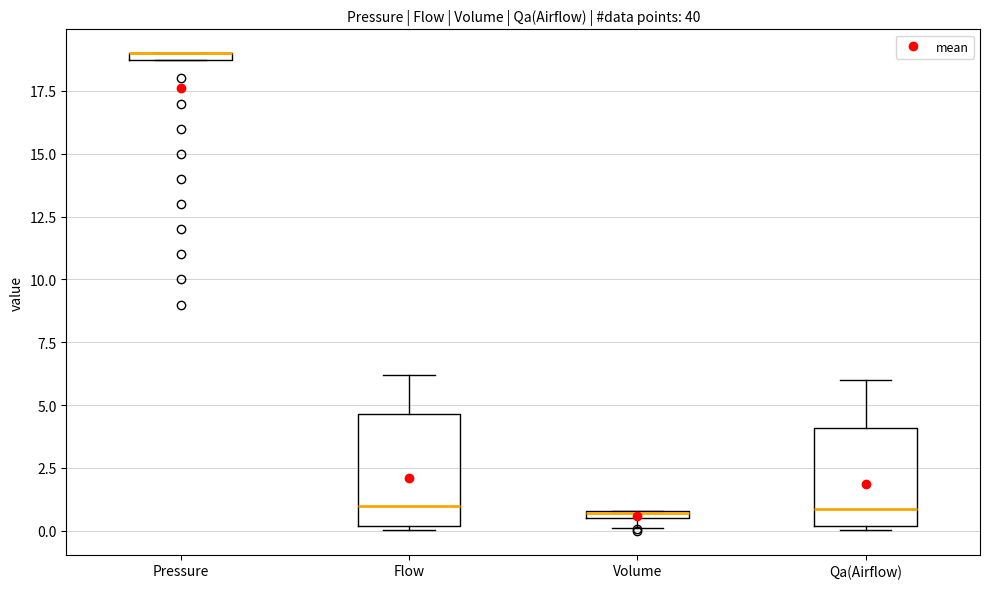

Where is the lower edge of the box for Pressure on the y-axis? The values are not printed on the chart, so give them approximately, as read against the axis.

18.5